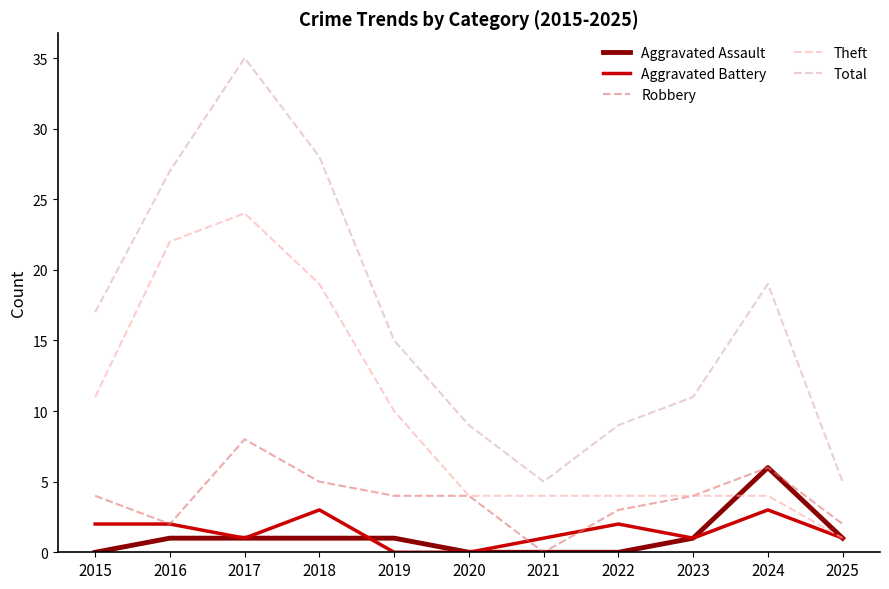

What is the difference between the highest and lowest values at 2021?

5